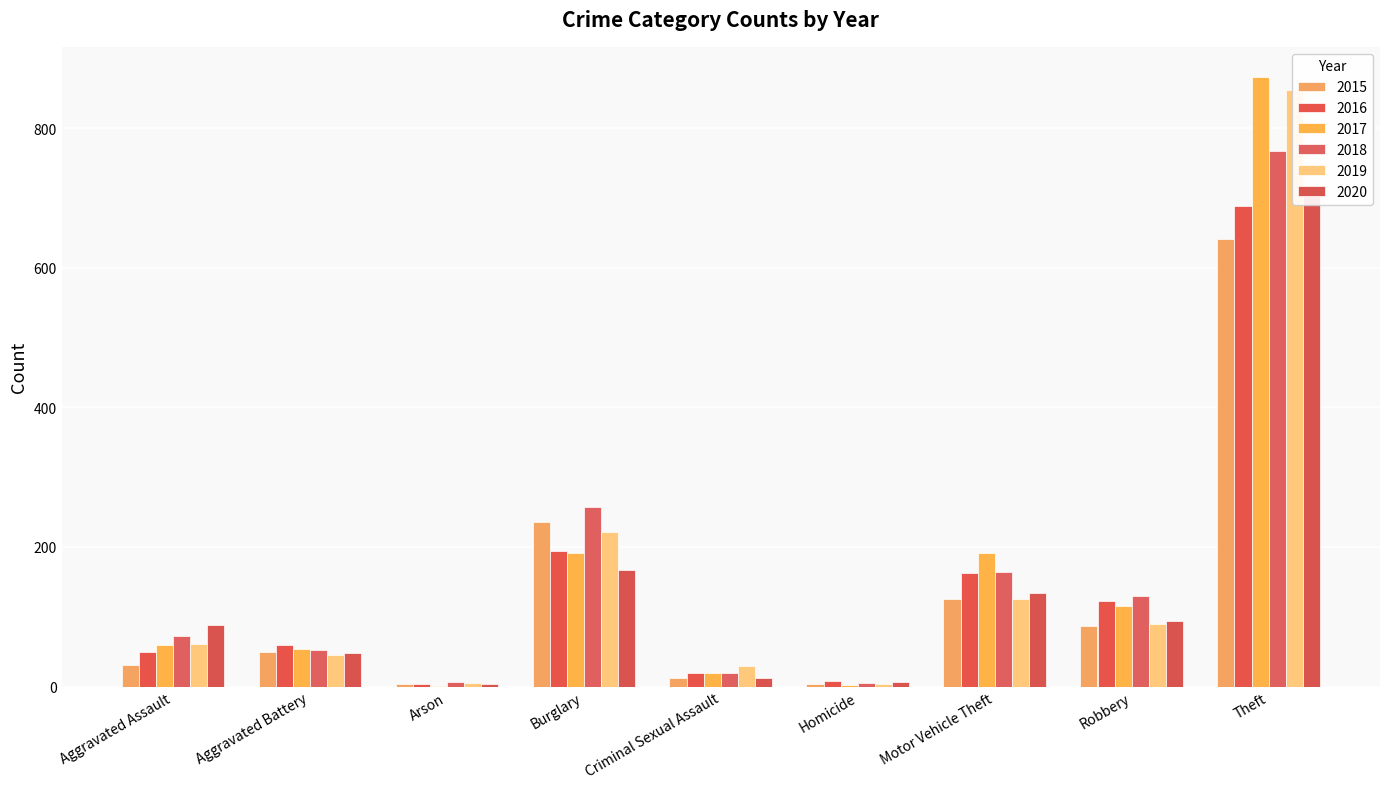

Is it true that 2018 equals 164 at Motor Vehicle Theft?

True